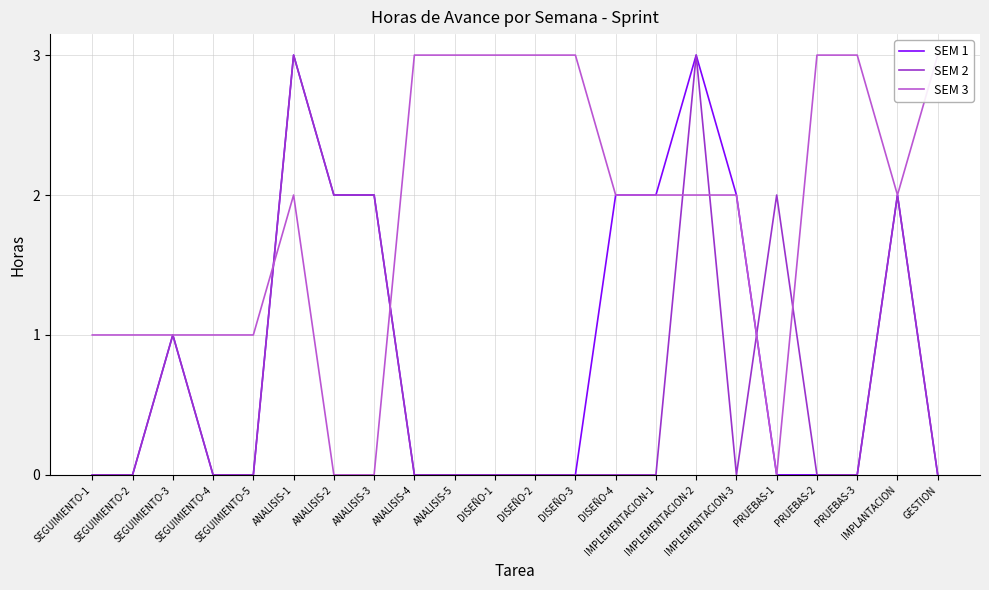

What is the difference between the highest and lowest values at PRUEBAS-3?

3